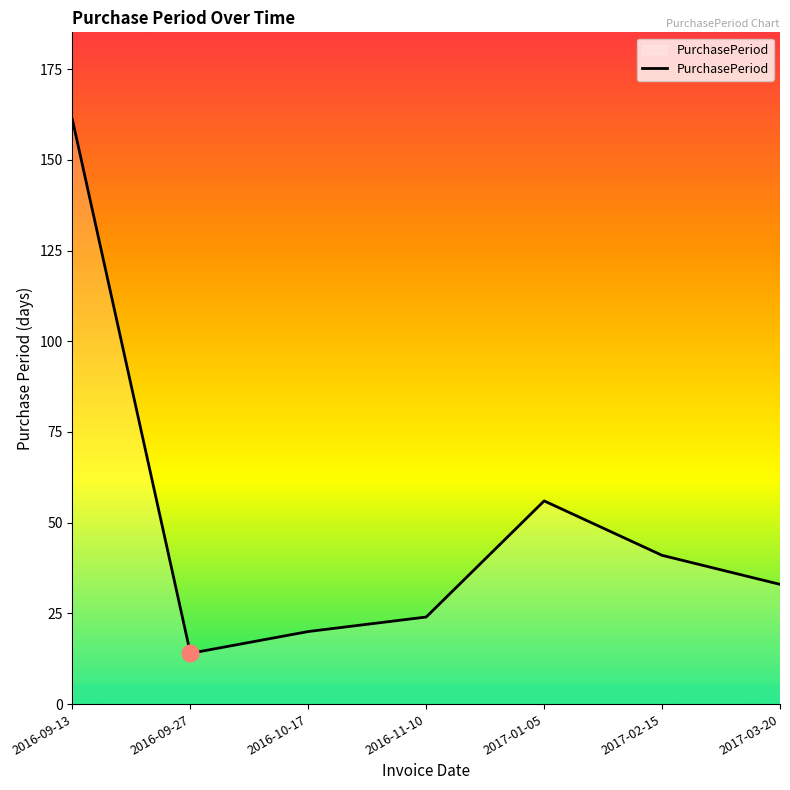

At which label does the data first exceed 33?

2016-09-13